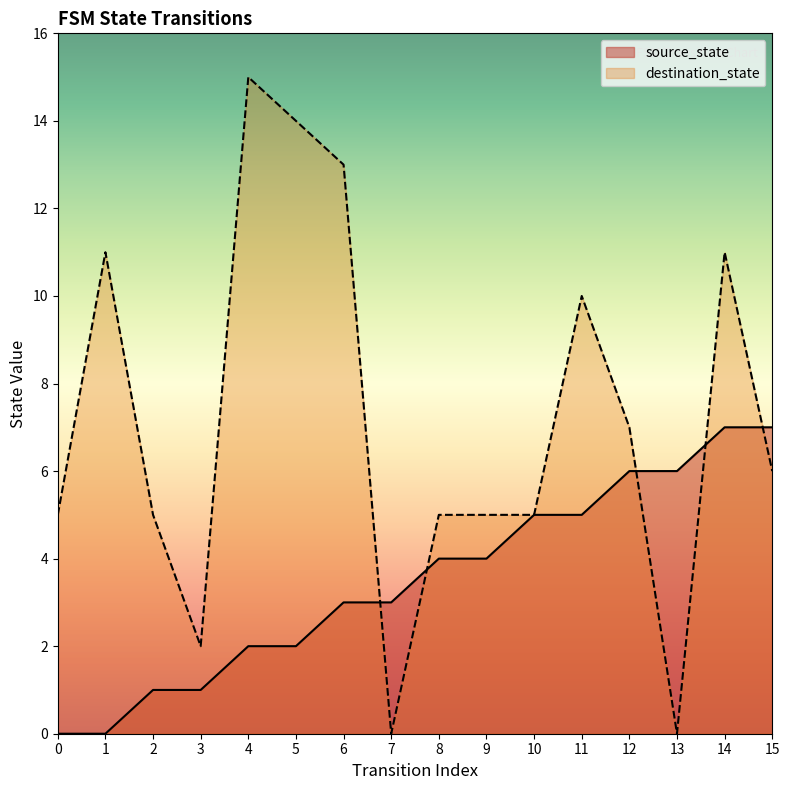

True or false: destination_state and source_state intersect in this chart.

True